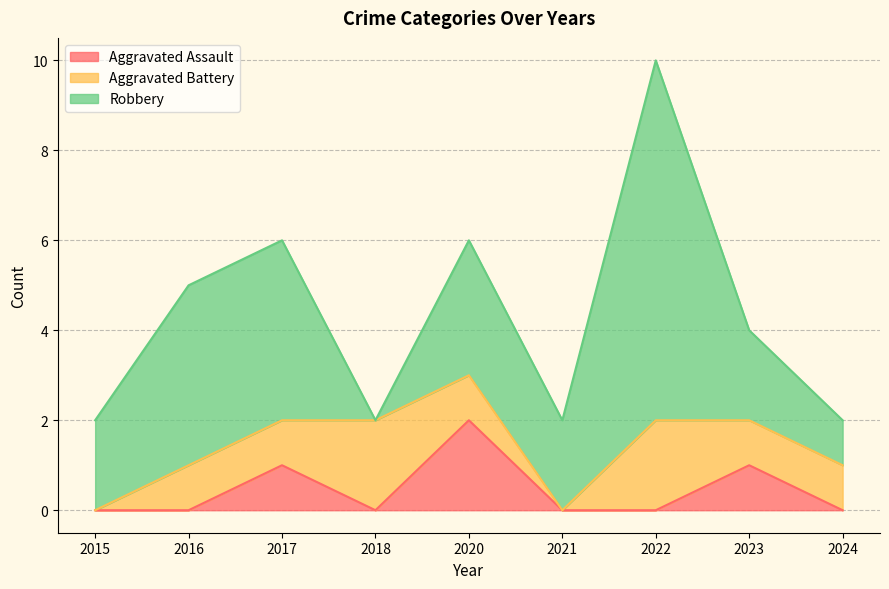

Rank the categories by Robbery value from lowest to highest.

2018, 2024, 2015, 2021, 2023, 2020, 2016, 2017, 2022